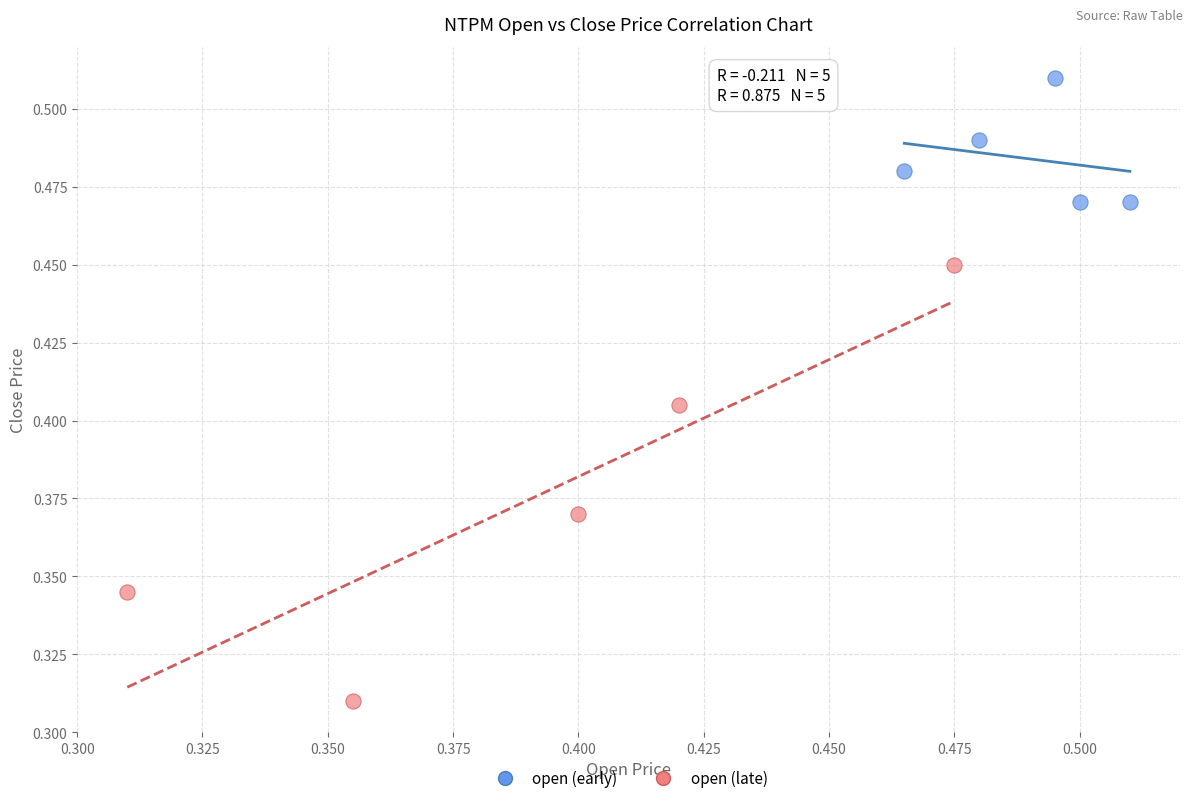

What are all the series names shown in the legend?

open (early), open (late)